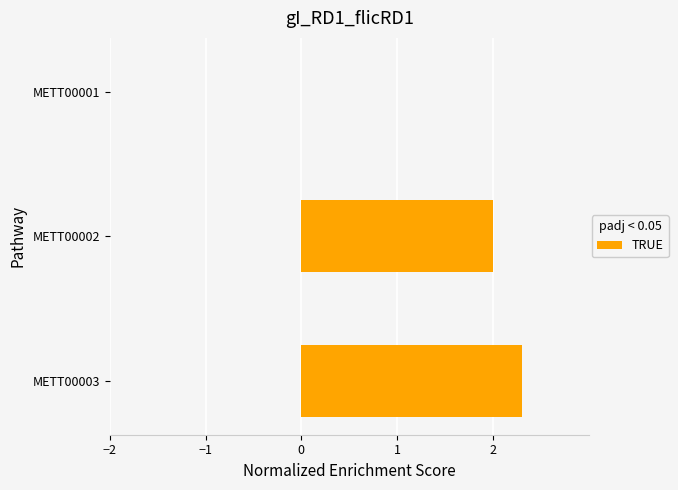

What value does the data have at METT00003?

2.3